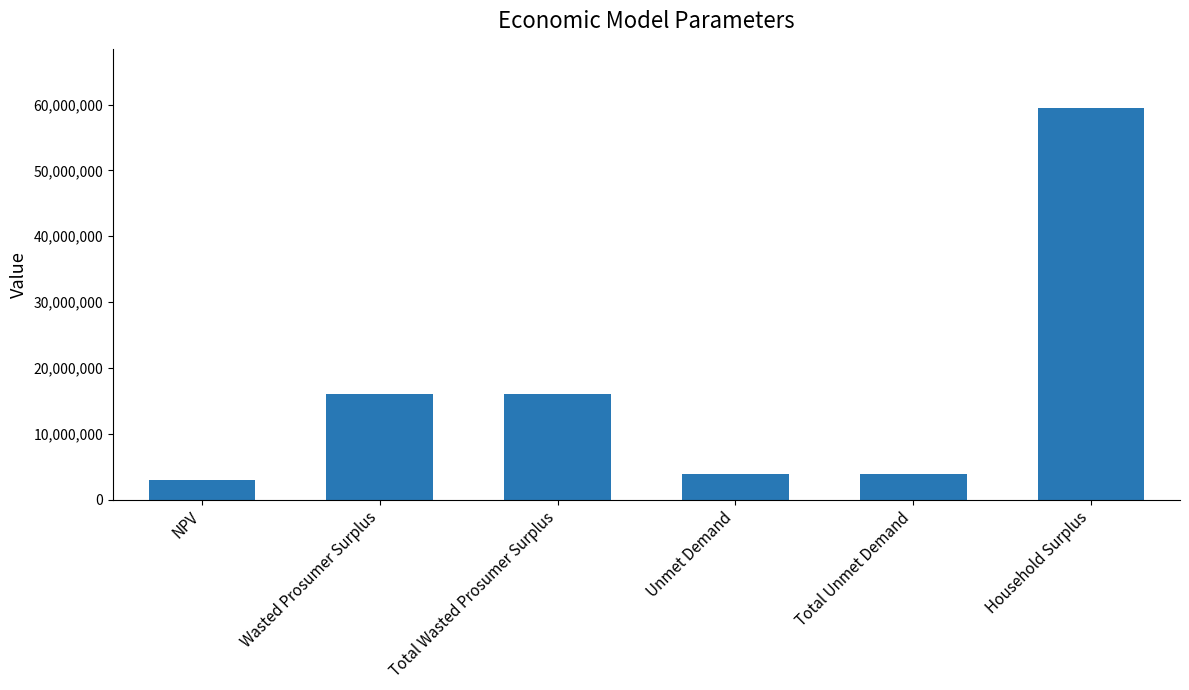

True or false: the data shows 16052082.5 at Wasted Prosumer Surplus.

True